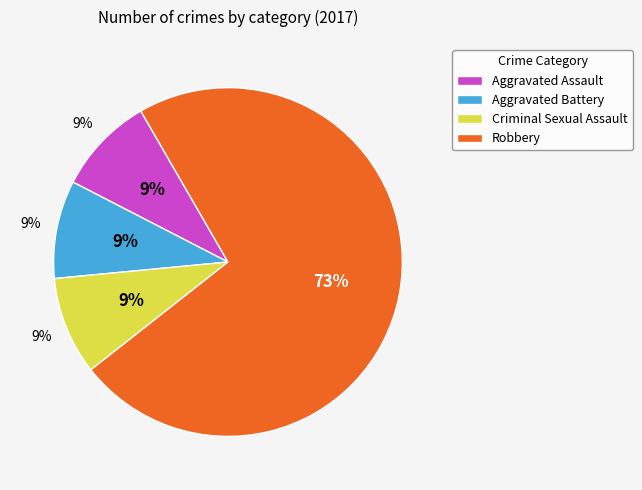

Is it true that Aggravated Battery is 9% of the pie?

True